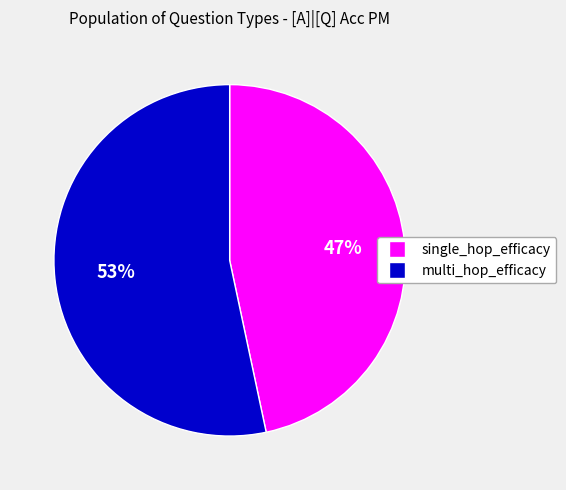

Combined, do multi_hop_efficacy and single_hop_efficacy account for over 50%?

Yes